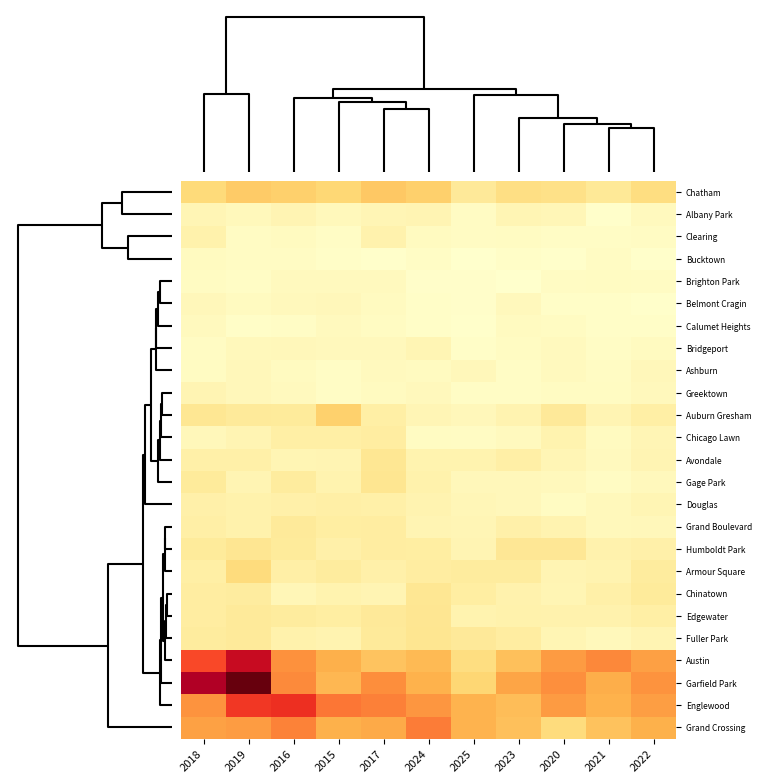

Which series has the largest range (max minus min)?

Garfield Park